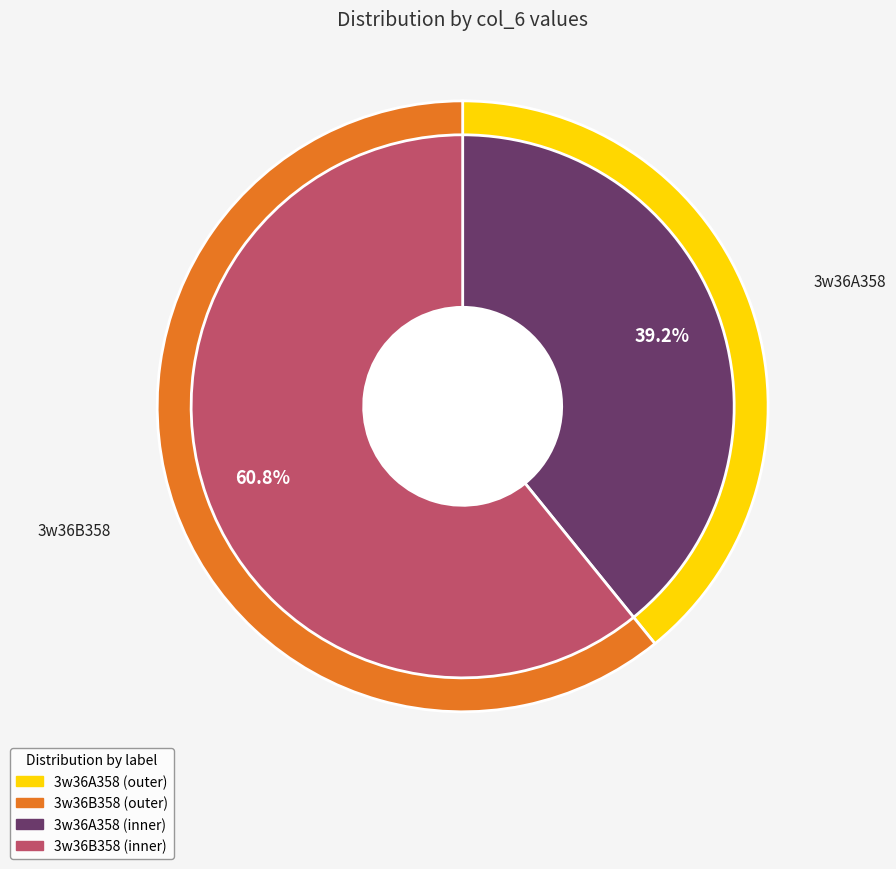

To the nearest percent, what is the difference between the largest and smallest slice percentages?

22%